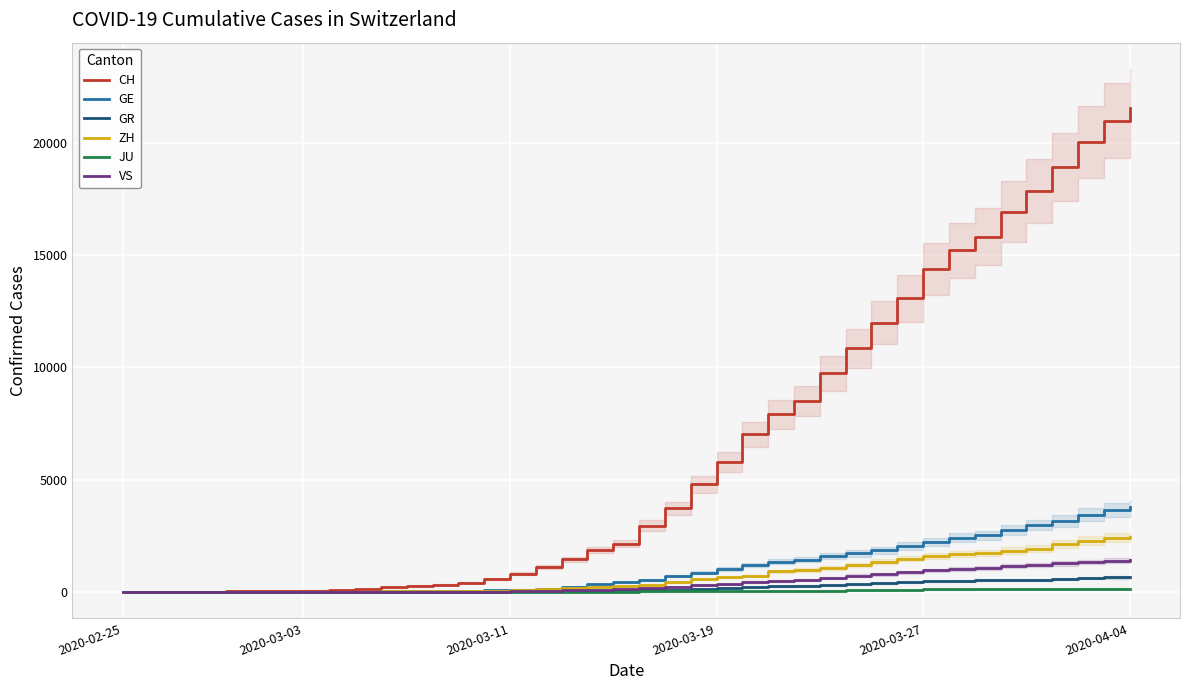

What is the maximum value for GR?

657